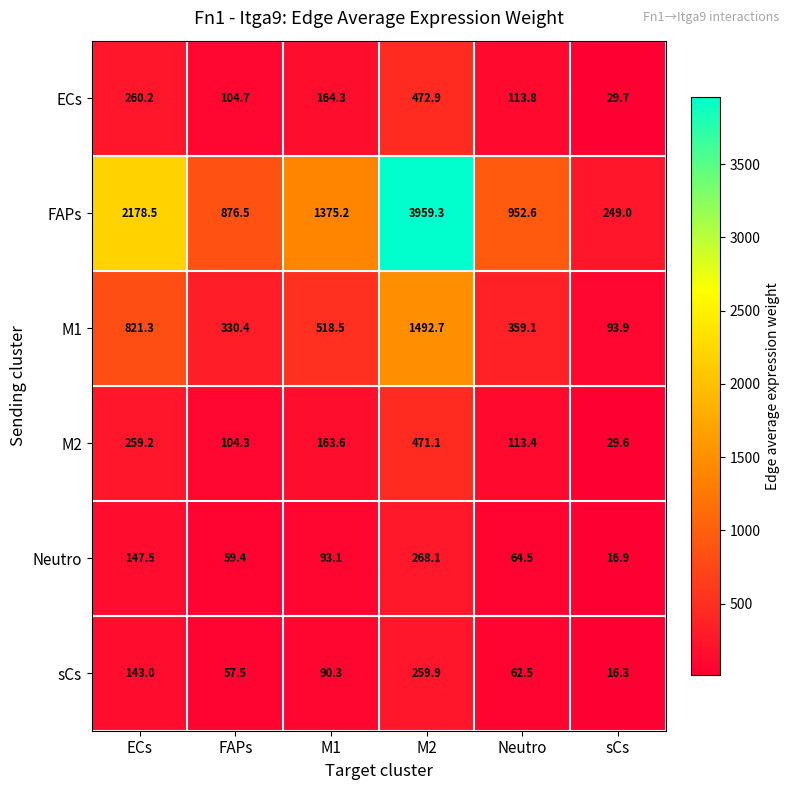

Rank the series by their maximum value, from lowest to highest.

sCs, Neutro, M2, ECs, M1, FAPs